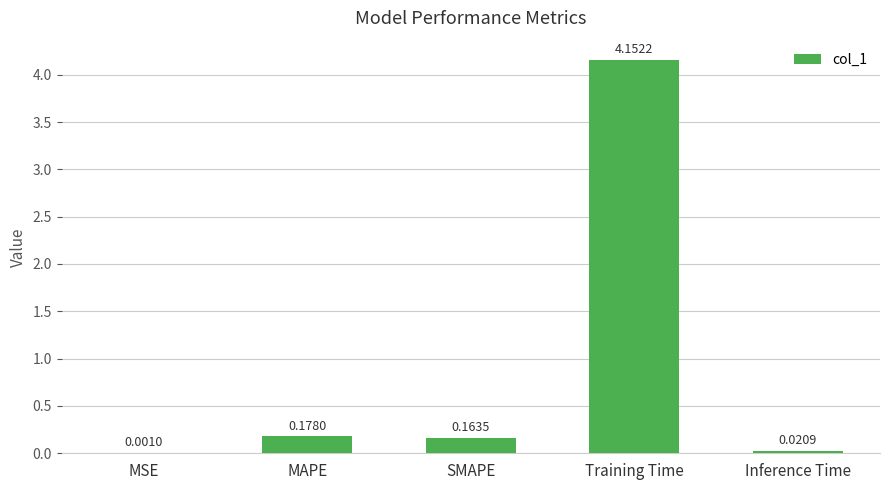

Between MSE and Inference Time, which is larger?

Inference Time